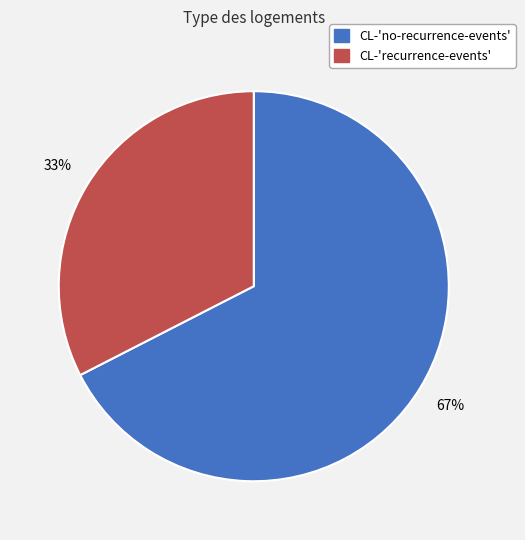

Between CL-'recurrence-events' and CL-'no-recurrence-events', which is larger?

CL-'no-recurrence-events'